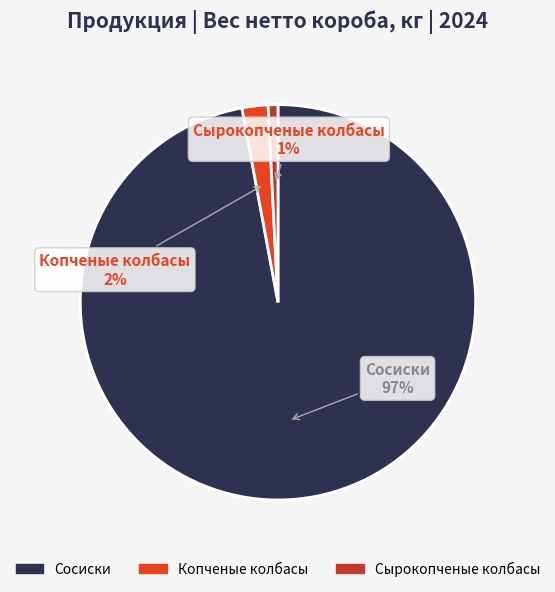

Which slice is the smallest?

Сырокопченые колбасы